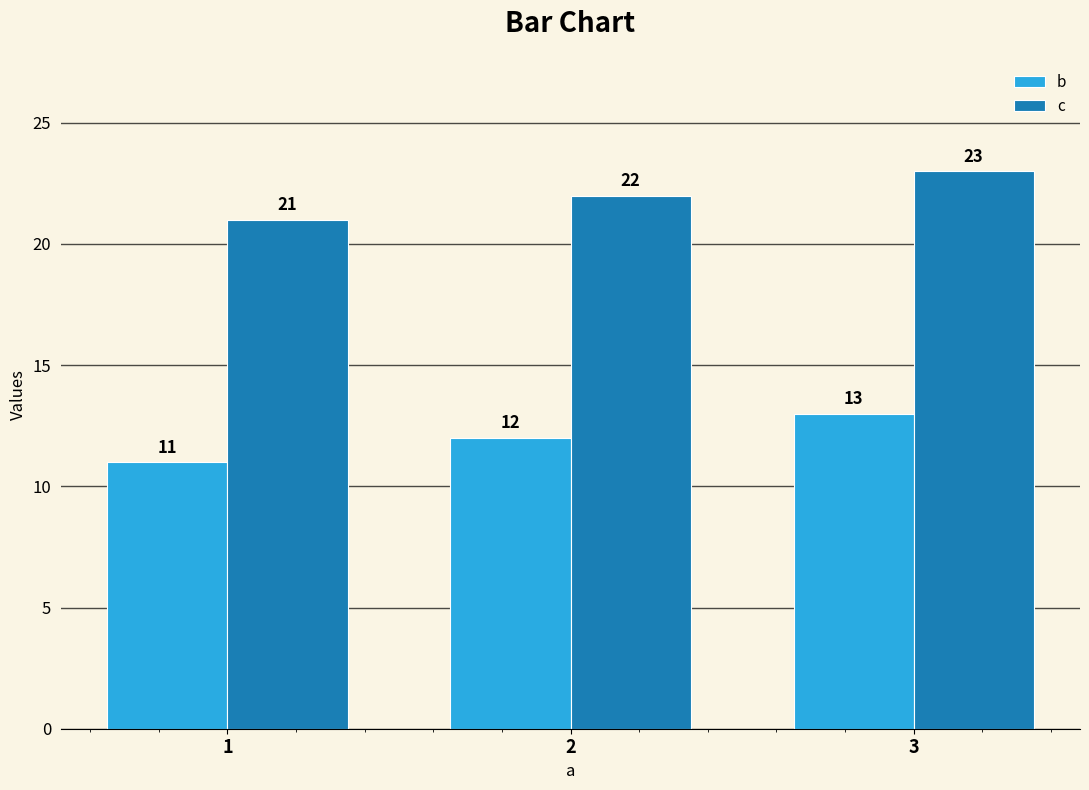

At how many categories does at least one series exceed 17?

3